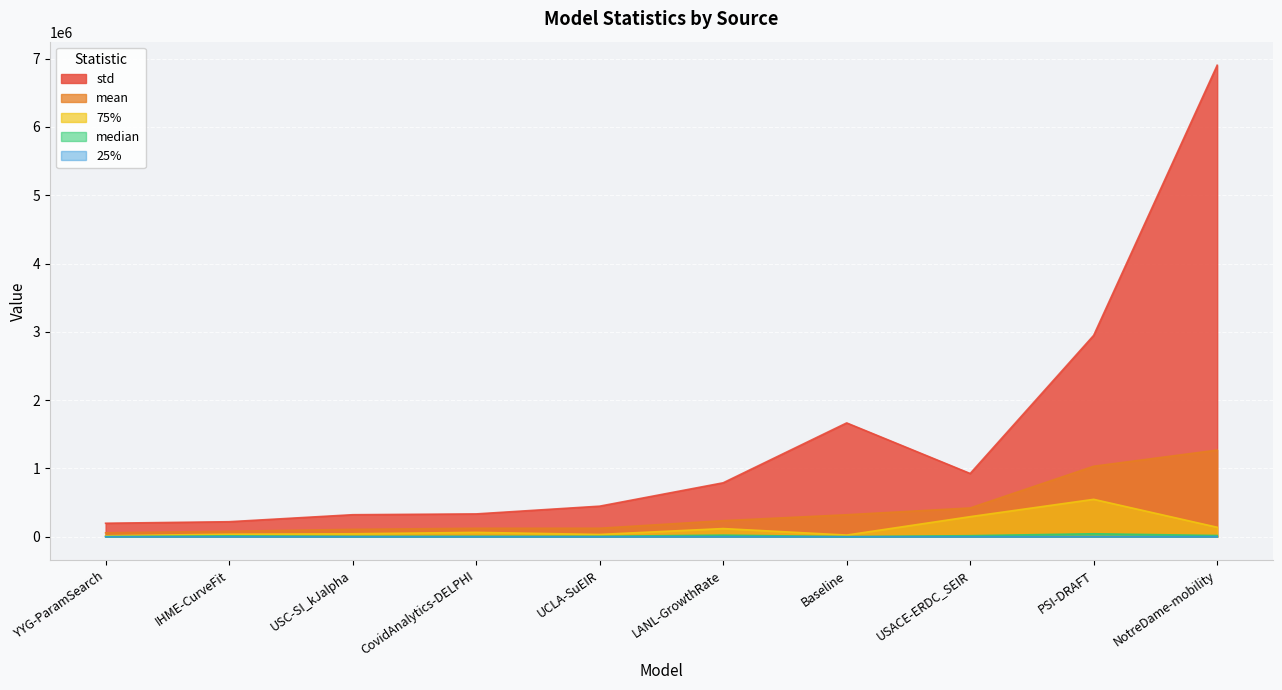

Is the value of std at Baseline greater than the value of median at UCLA-SuEIR?

Yes